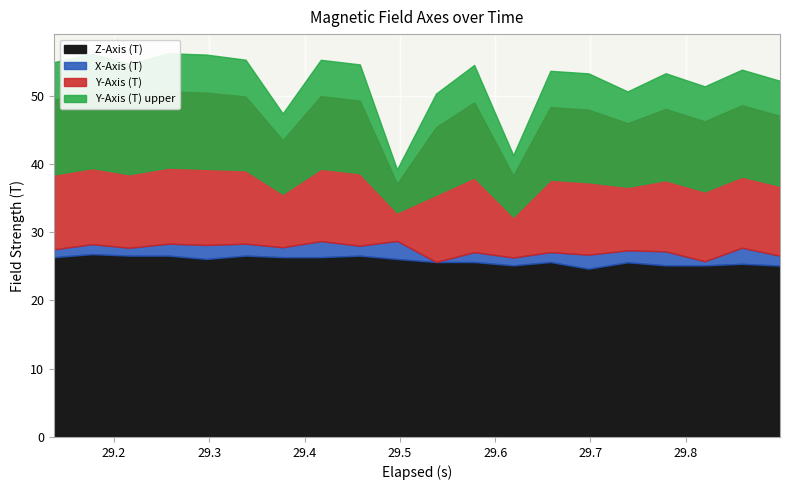

True or false: Z-Axis (T) and Y-Axis (T) cross at least once.

False